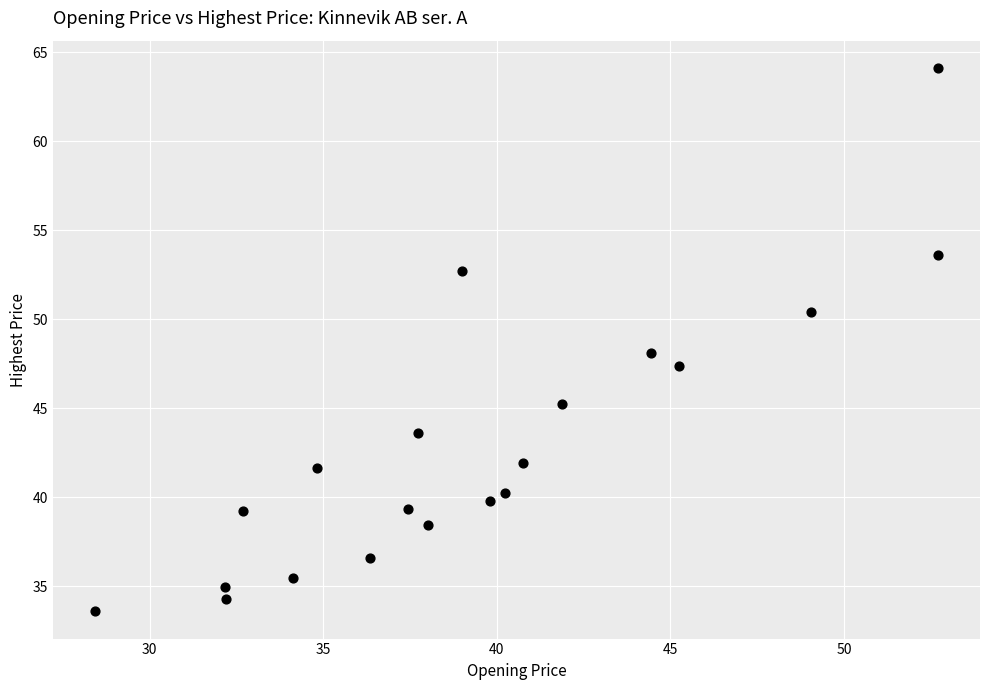

What is the range of Y values (max minus min)?

30.5